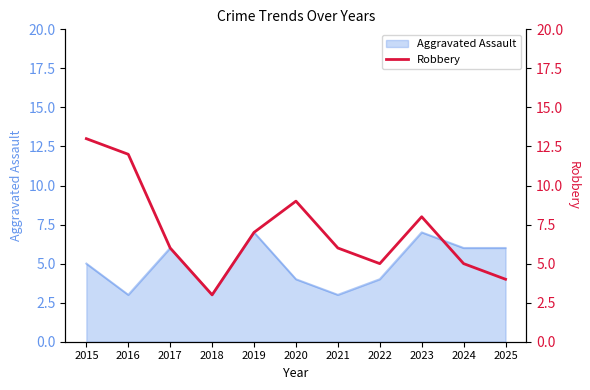

What is the maximum value for Aggravated Assault?

7